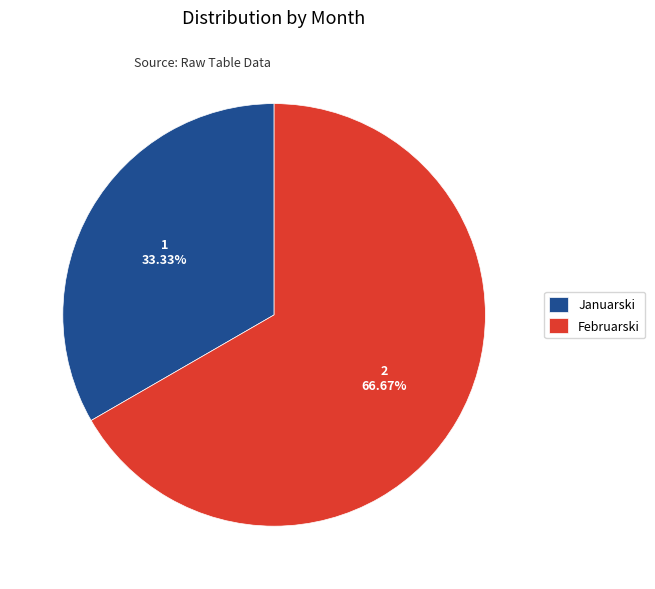

To the nearest percent, what percentage of the pie is Januarski?

33%